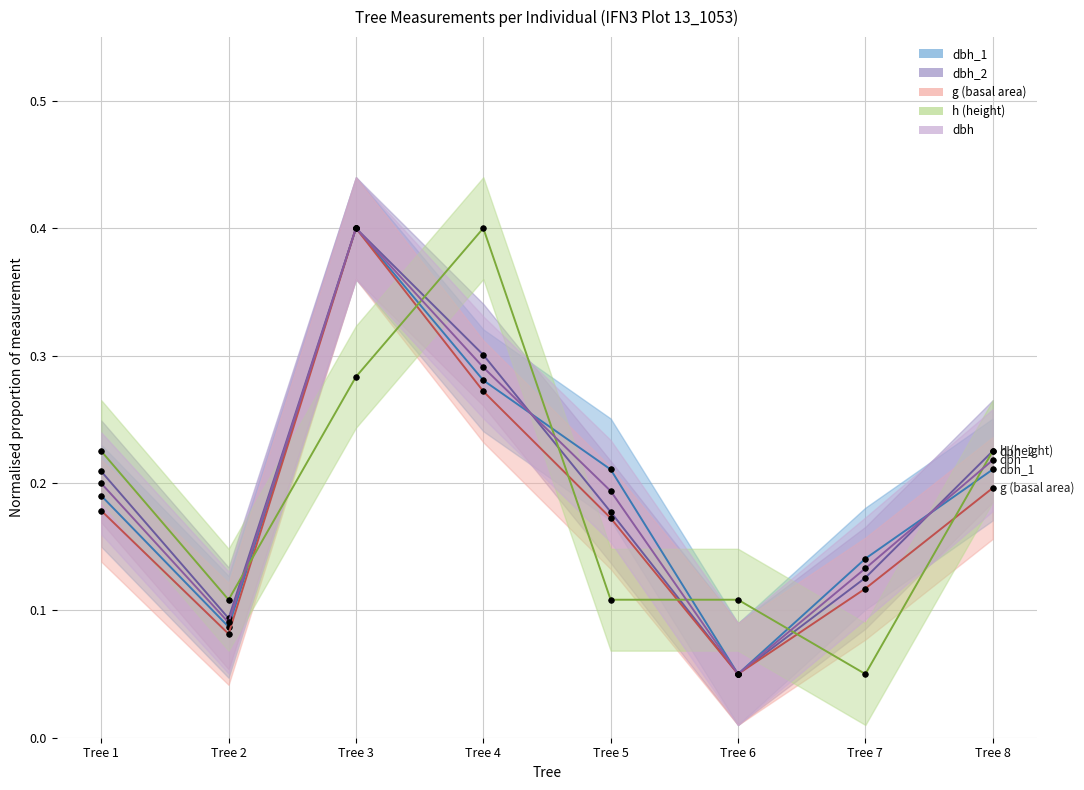

List the labels in order of h value, smallest first.

Tree 7, Tree 2, Tree 5, Tree 6, Tree 1, Tree 8, Tree 3, Tree 4